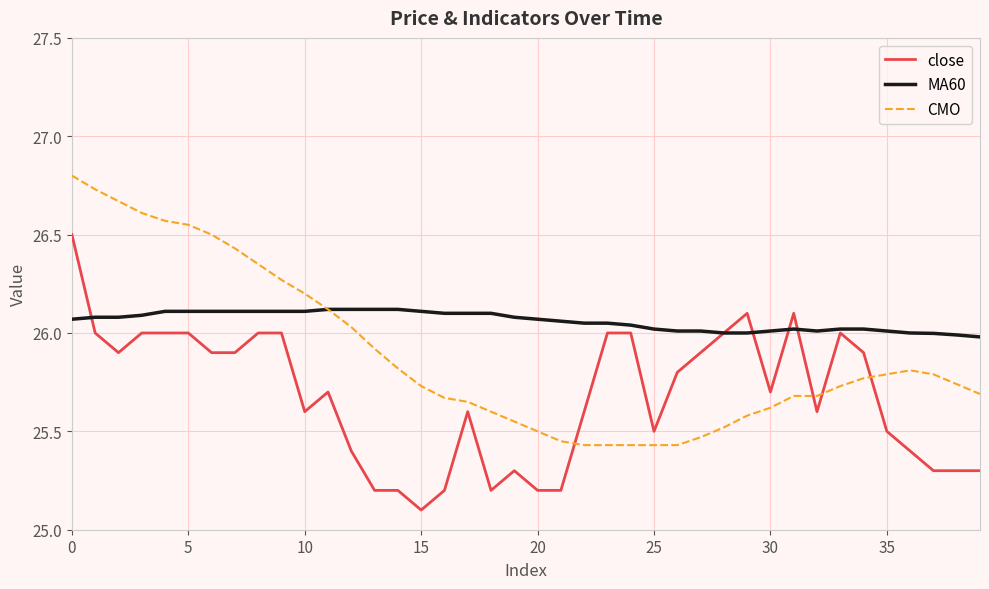

Which series has the largest total across all categories?

MA60